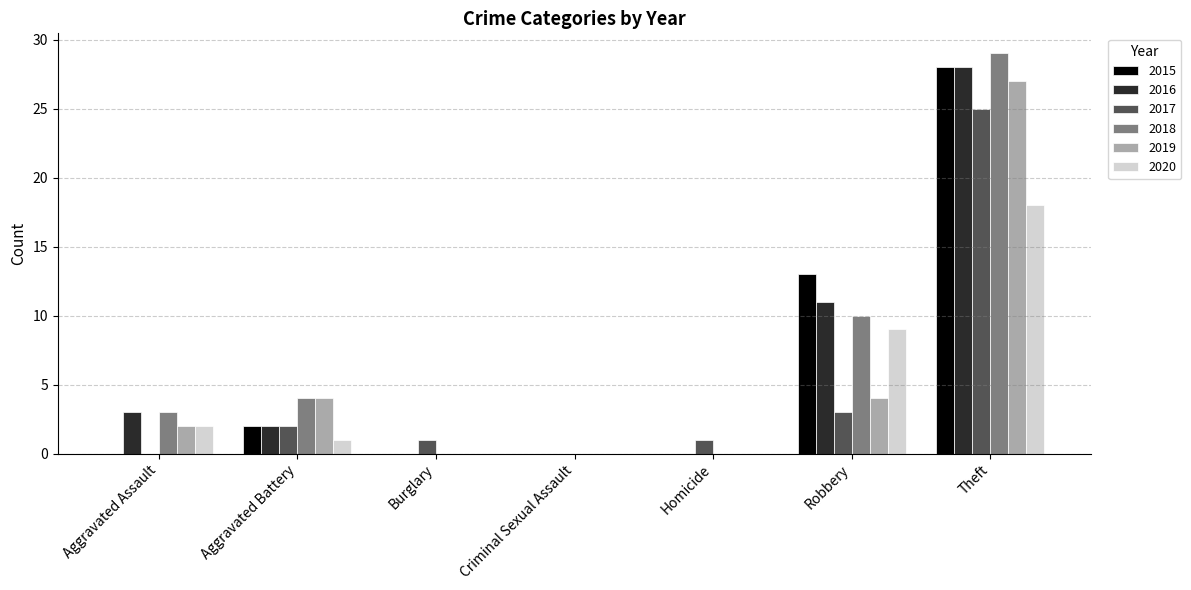

What is the highest value of the 2018 series?

29